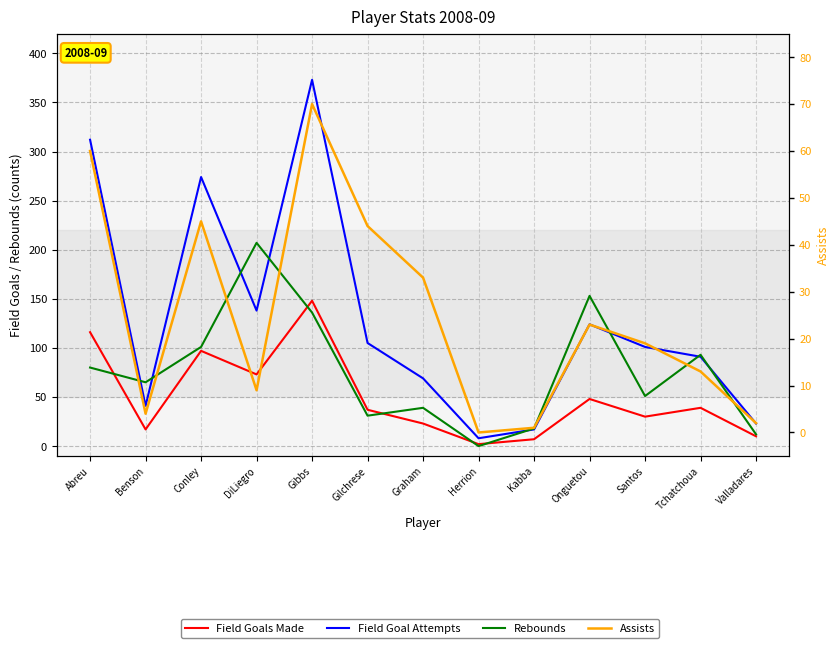

At which category does the chart reach its minimum across all series?

Herrion